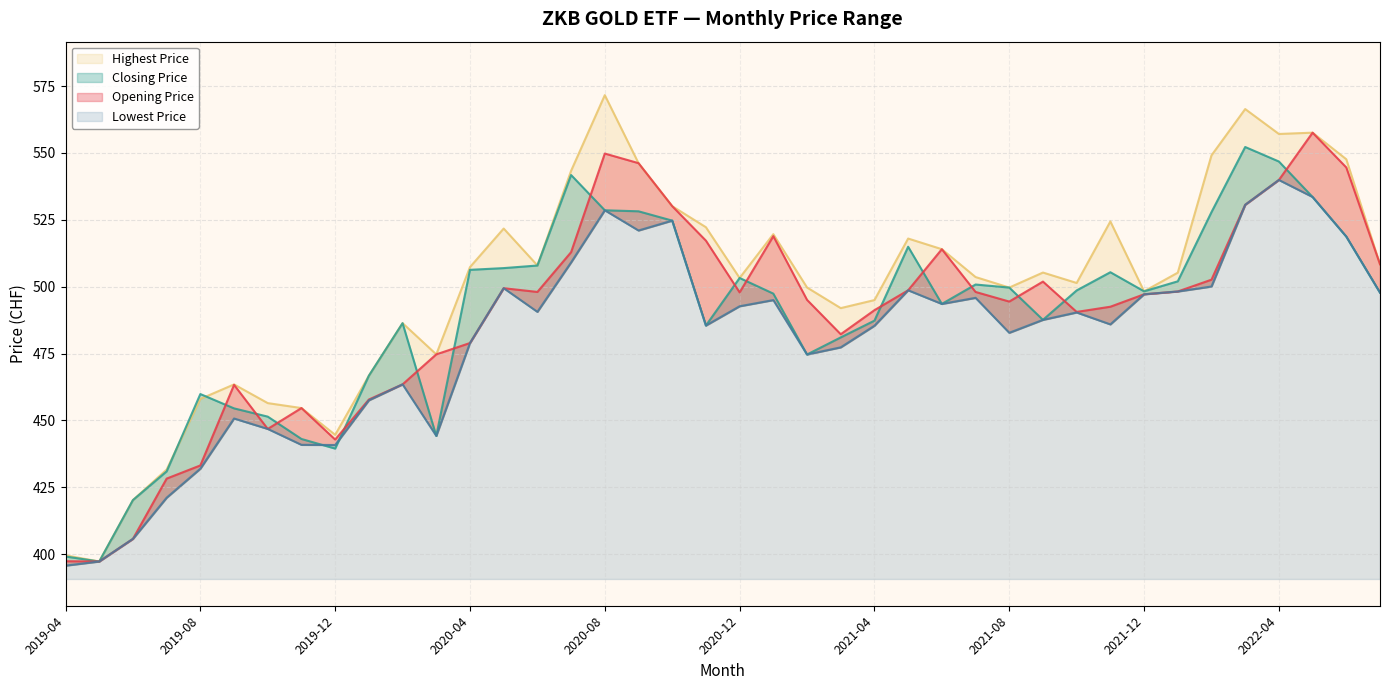

Where is the first local minimum for Highest Price?

2019-05